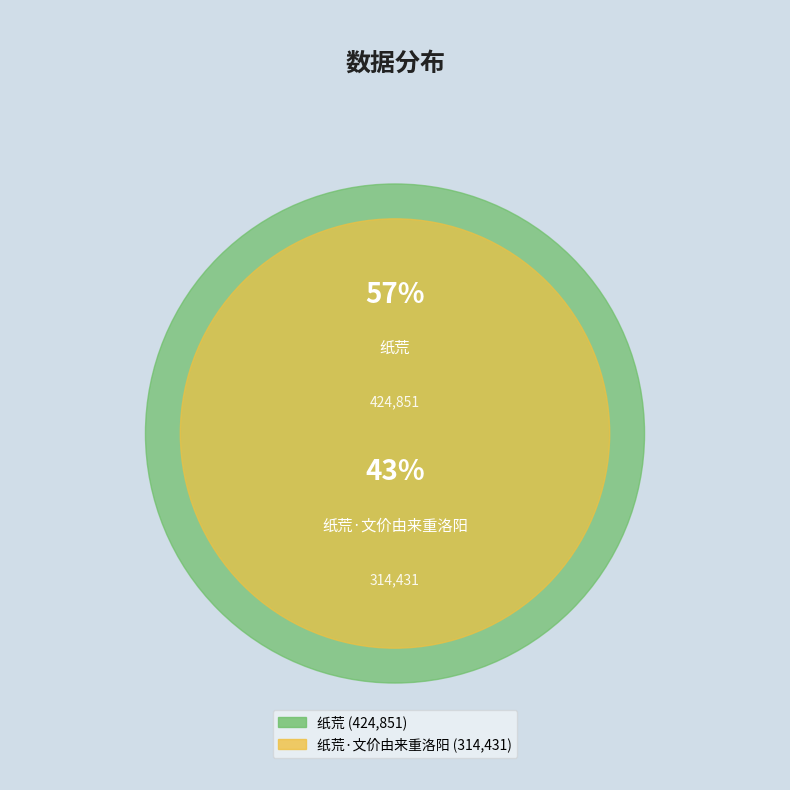

To the nearest percent, what is the difference between the largest and smallest slice percentages?

15%